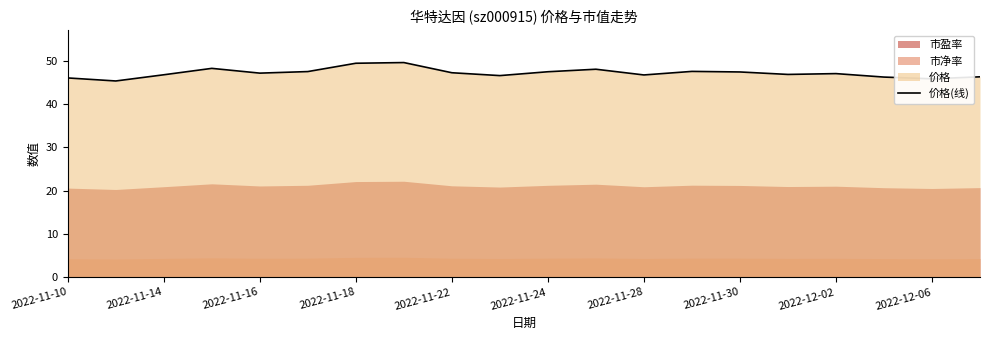

Is it true that 价格(线) equals 25.7 at 2022-11-18?

False